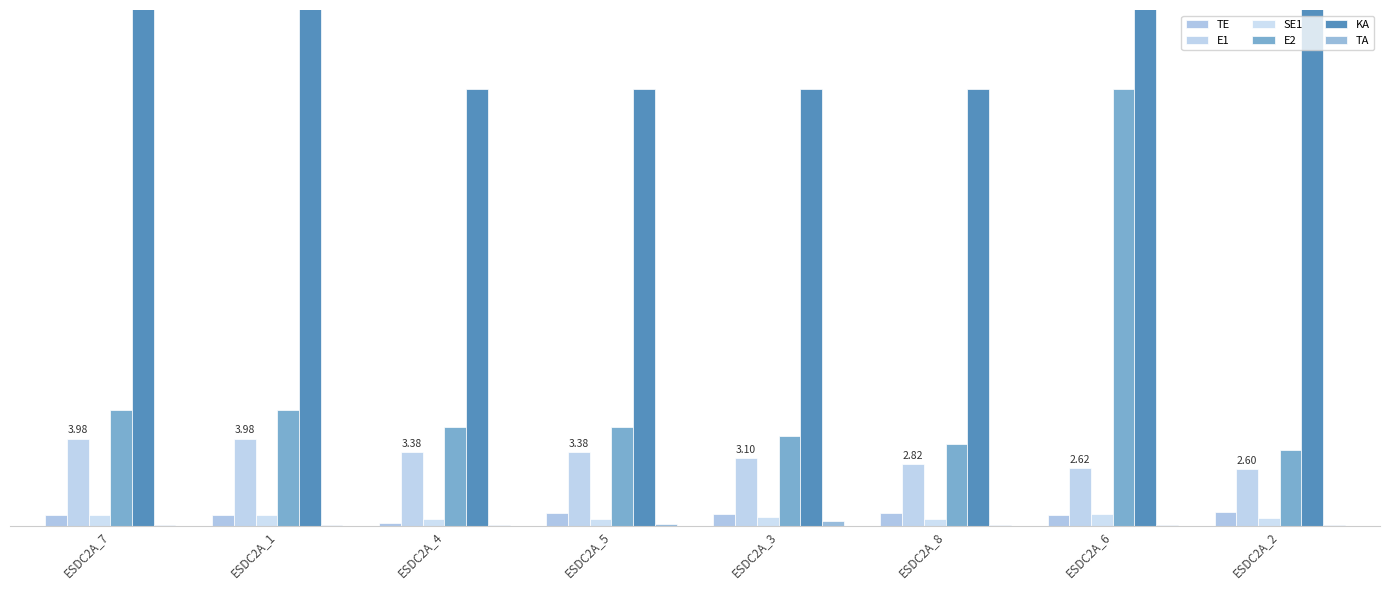

What are all the series names shown in the legend?

TE, E1, SE1, E2, KA, TA